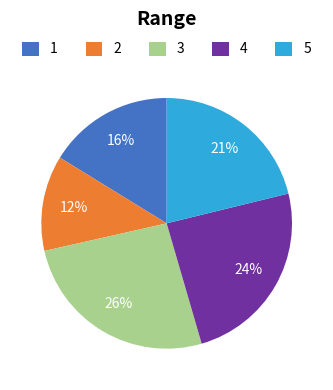

True or false: 3 accounts for 26% of the total.

True